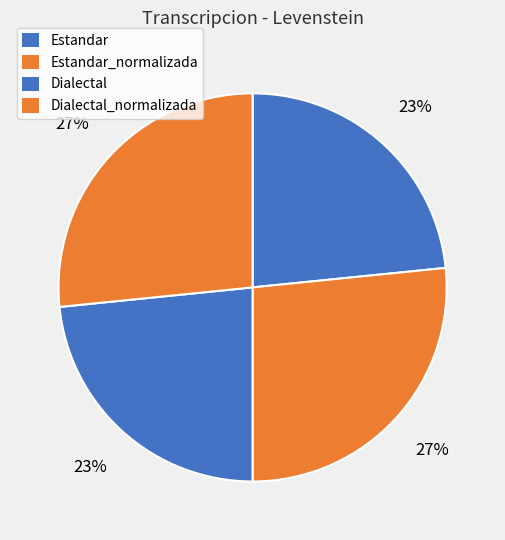

To the nearest percent, what is the combined percentage of Estandar and Dialectal?

47%